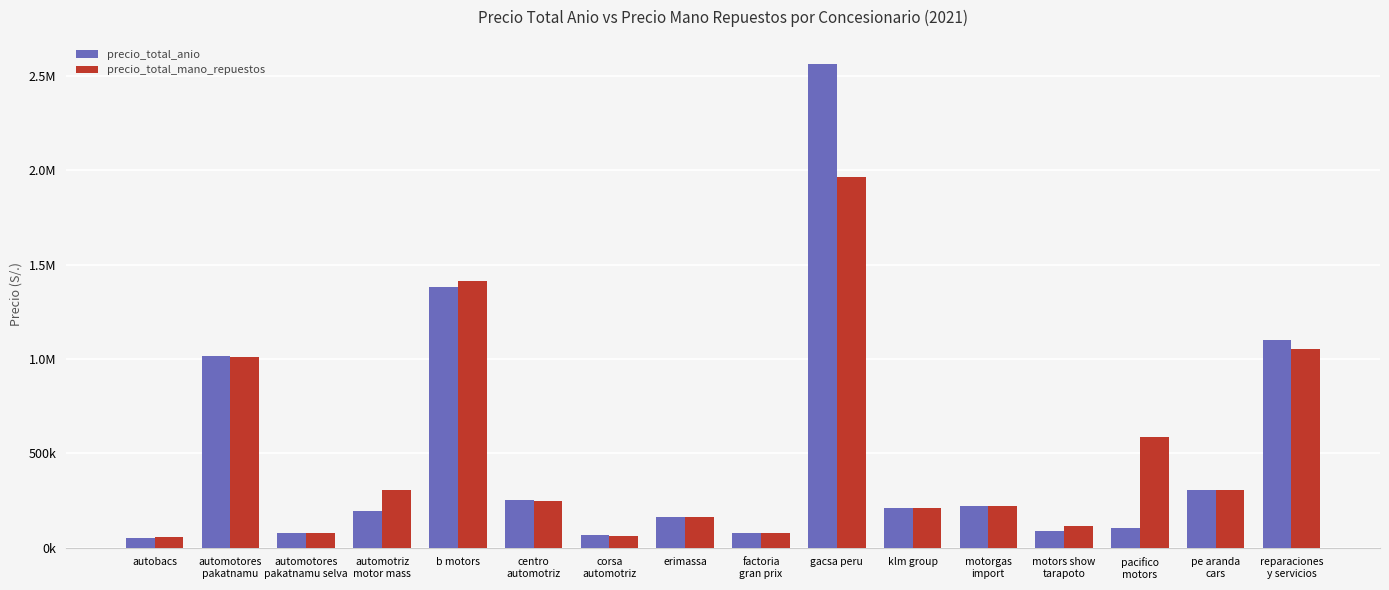

Which series has the largest total across all categories?

precio_total_anio